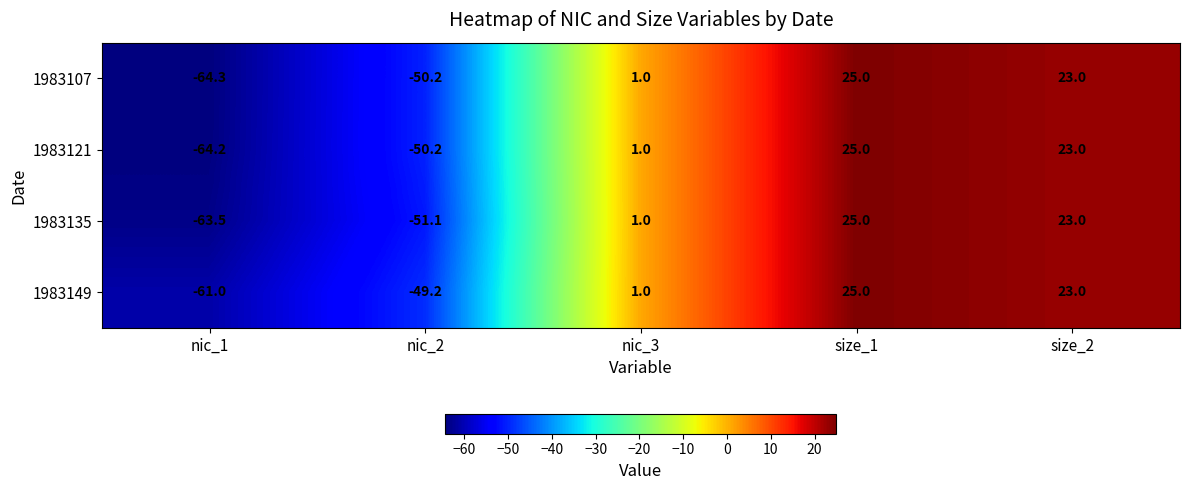

Reading left to right, transcribe all the data shown in this chart.

1983107: nic_1=-64.3	nic_2=-50.2	nic_3=1.0	size_1=25.0	size_2=23.0
1983121: nic_1=-64.2	nic_2=-50.2	nic_3=1.0	size_1=25.0	size_2=23.0
1983135: nic_1=-63.5	nic_2=-51.1	nic_3=1.0	size_1=25.0	size_2=23.0
1983149: nic_1=-61.0	nic_2=-49.2	nic_3=1.0	size_1=25.0	size_2=23.0